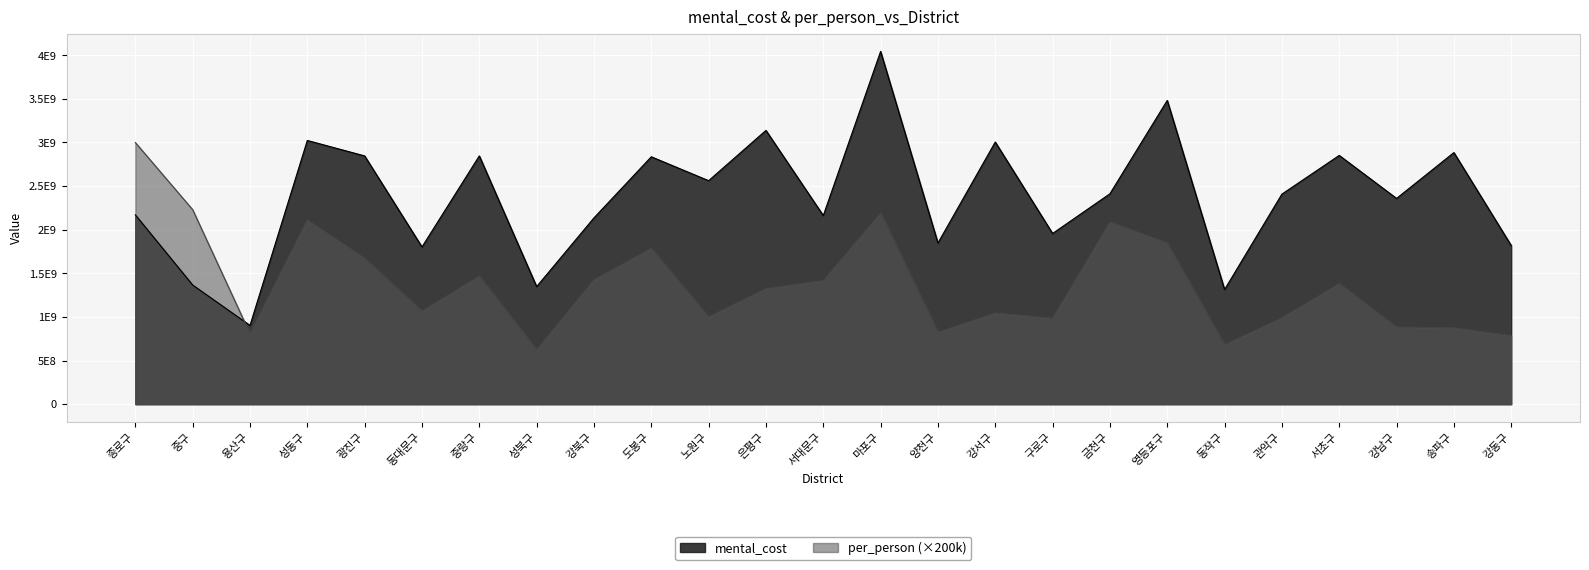

What is the difference between the second highest and minimum values in the per_person series?

1604200000